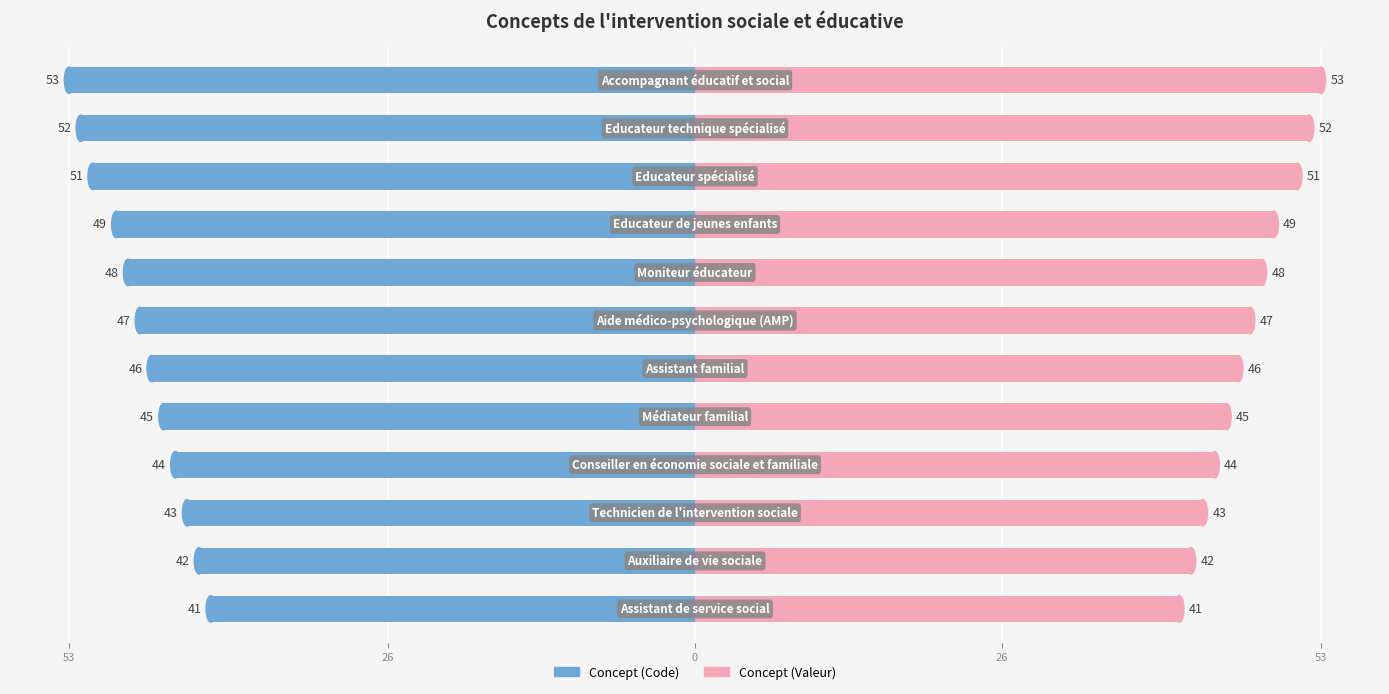

List the series in order of their peak value, highest first.

Concept (Valeur), Concept (Code)